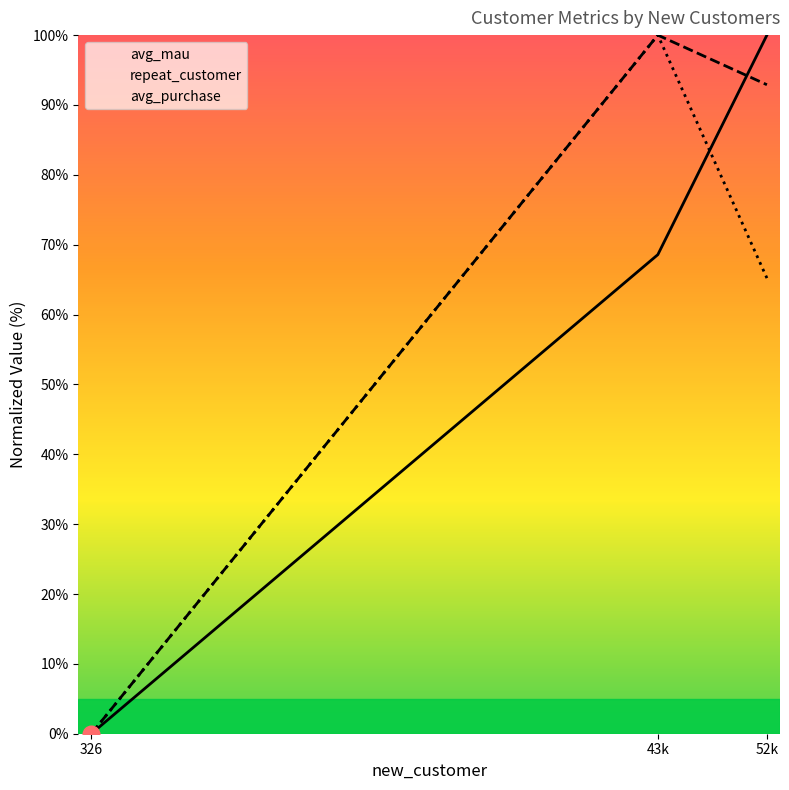

How many lines are shown in the chart?

3